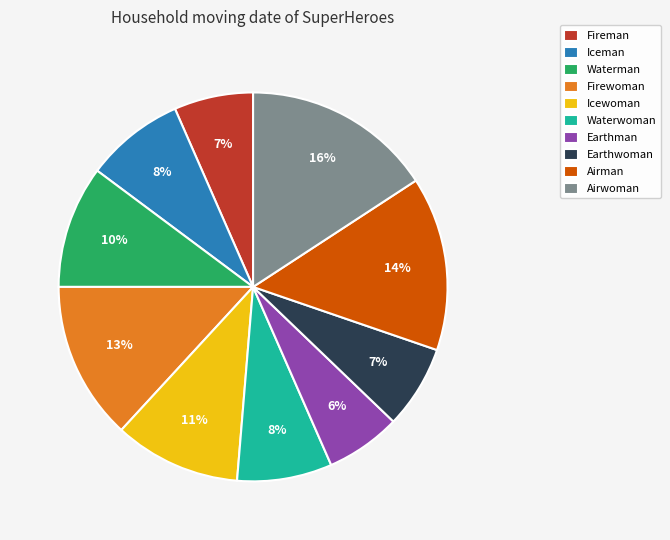

Is there any slice that represents more than half of the pie?

No